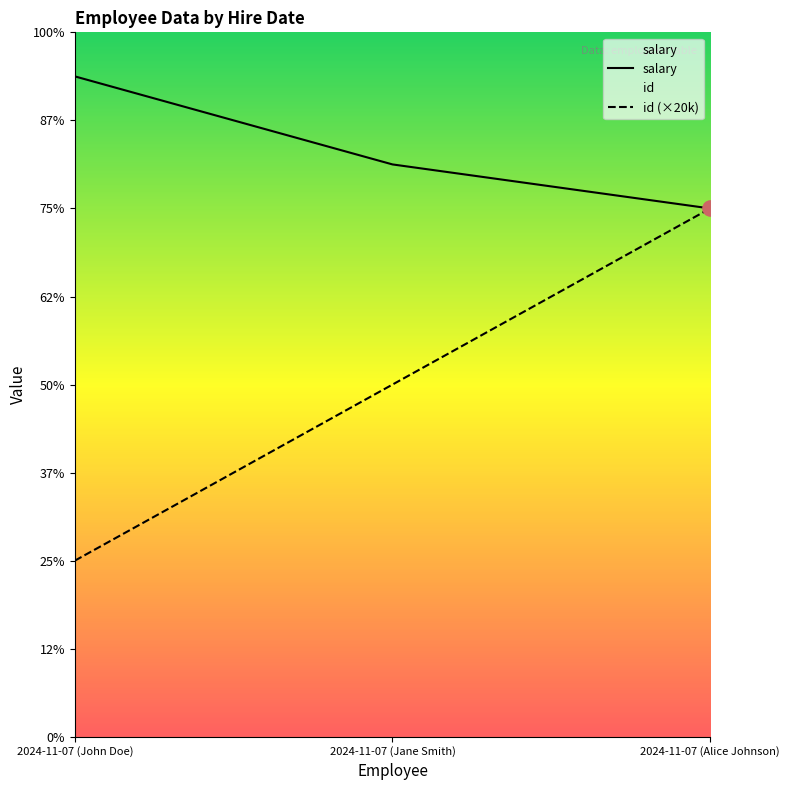

What are all the series names shown in the legend?

id, salary